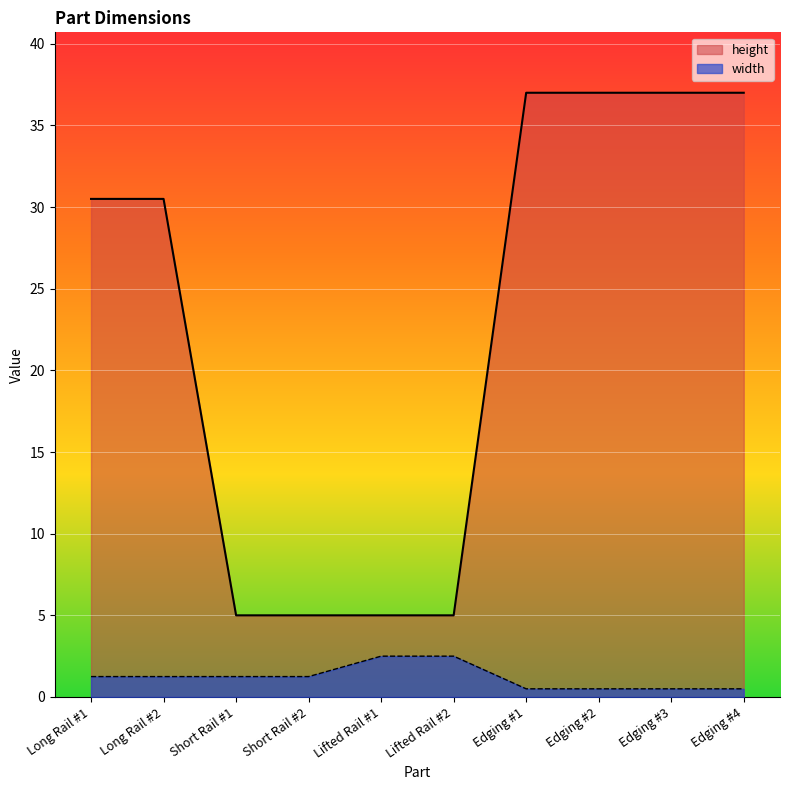

How many values in the width series are below 1?

4